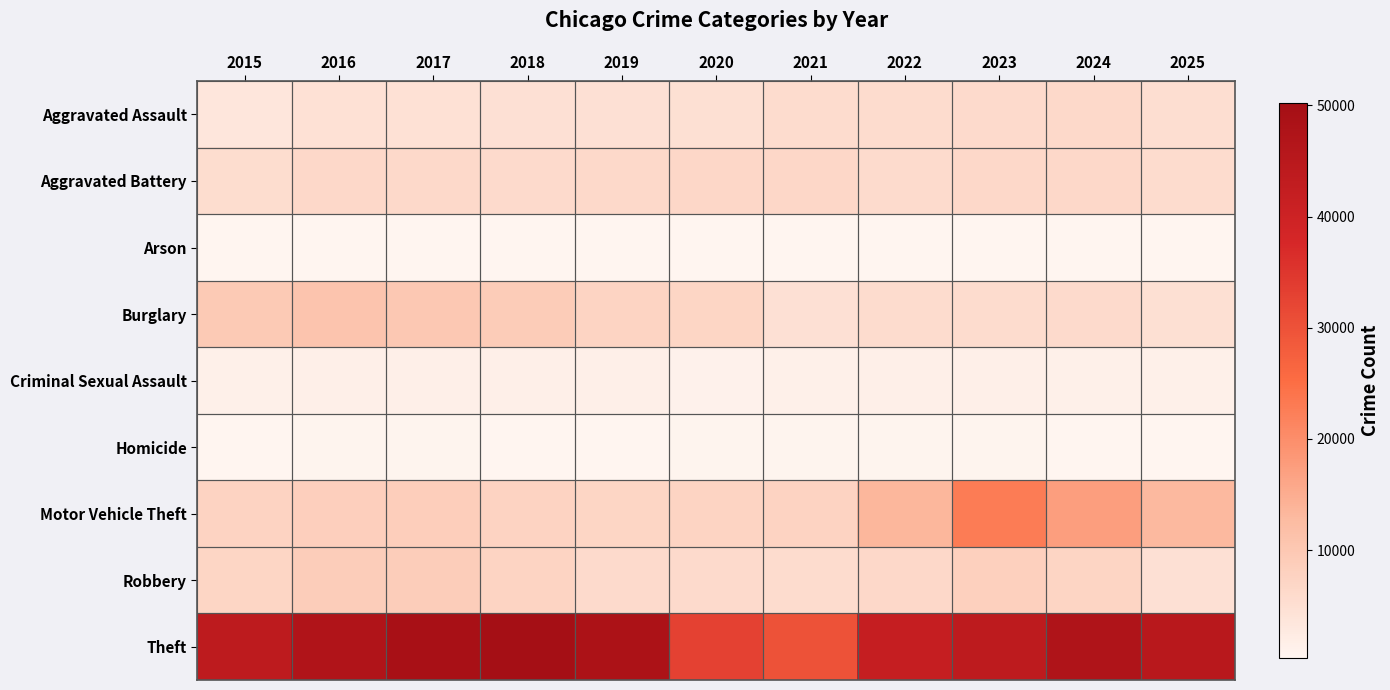

How many distinct data groups are displayed?

9